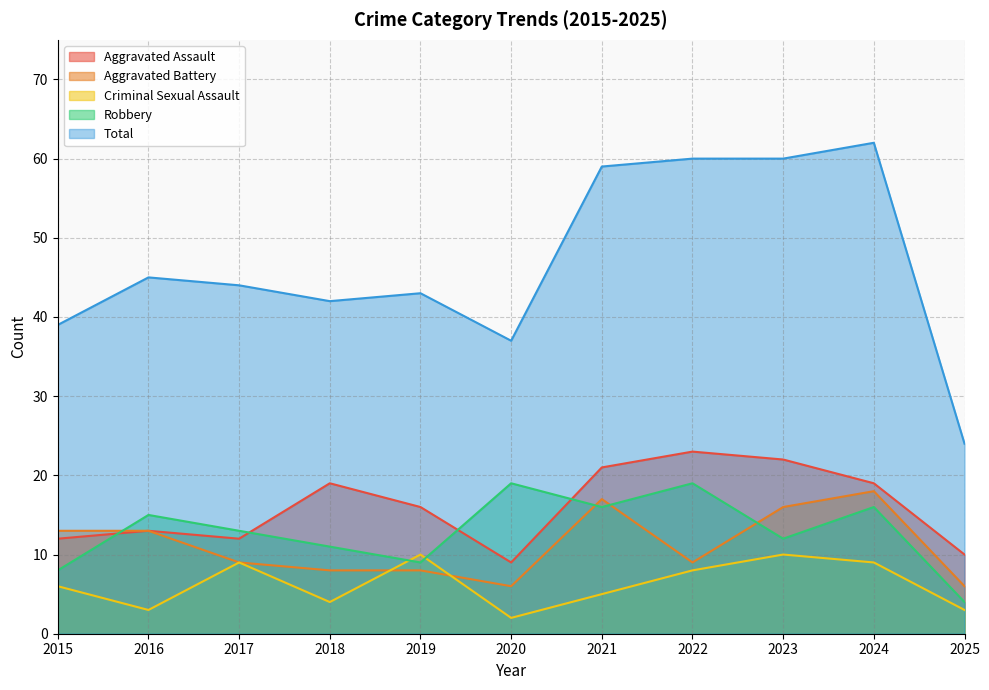

What is the difference between the Aggravated Battery values at 2024 and 2016?

5